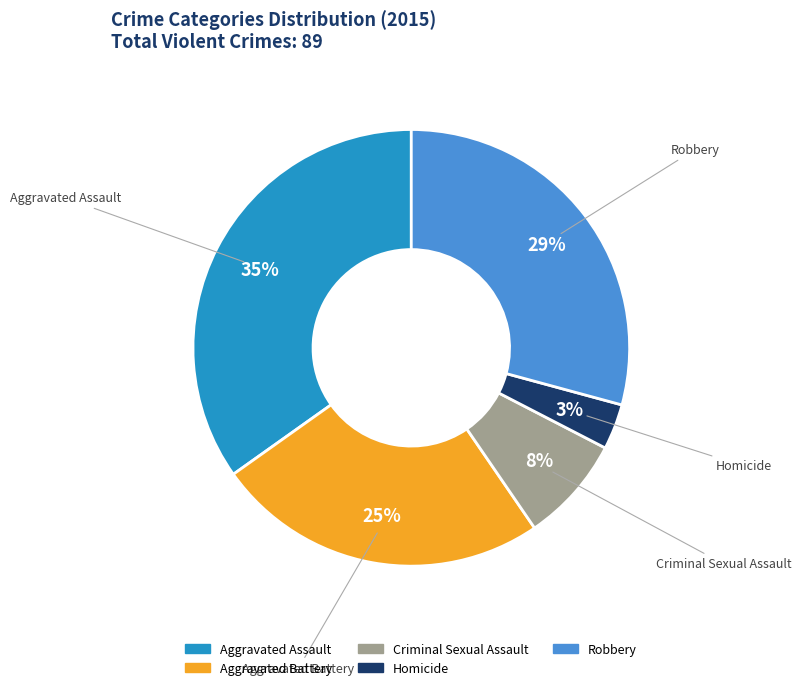

What percentage is the Aggravated Battery slice, to the nearest percent?

25%